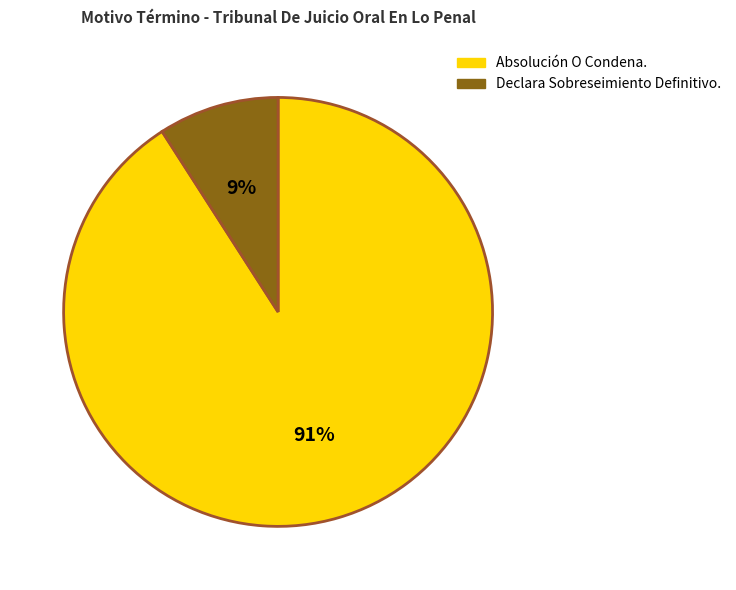

Rank the categories by value from lowest to highest.

Declara Sobreseimiento Definitivo., Absolución O Condena.